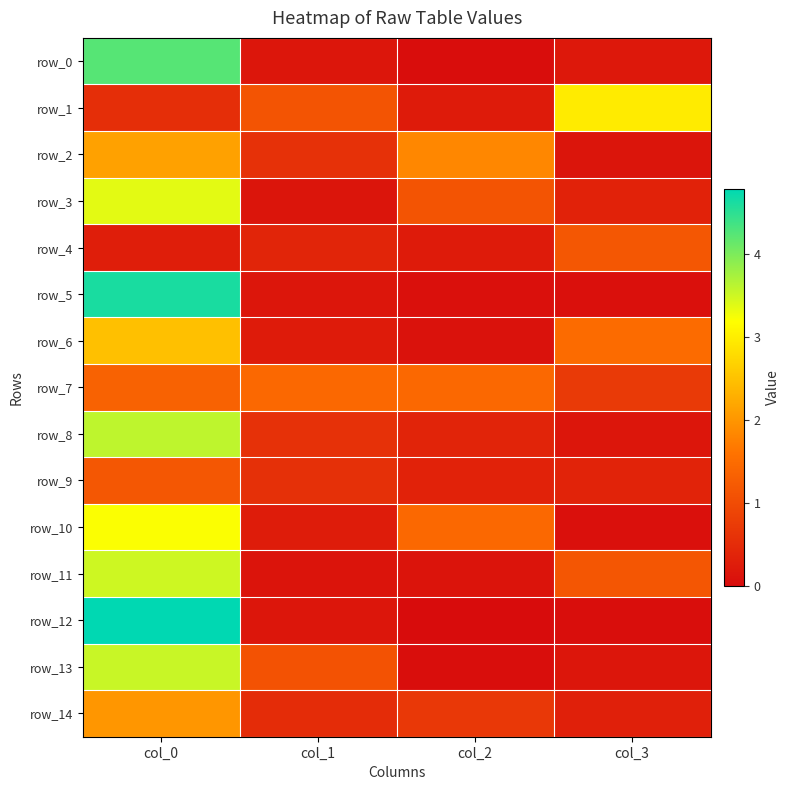

What is the difference between the maximum and minimum values in the row_11 series?

3.4